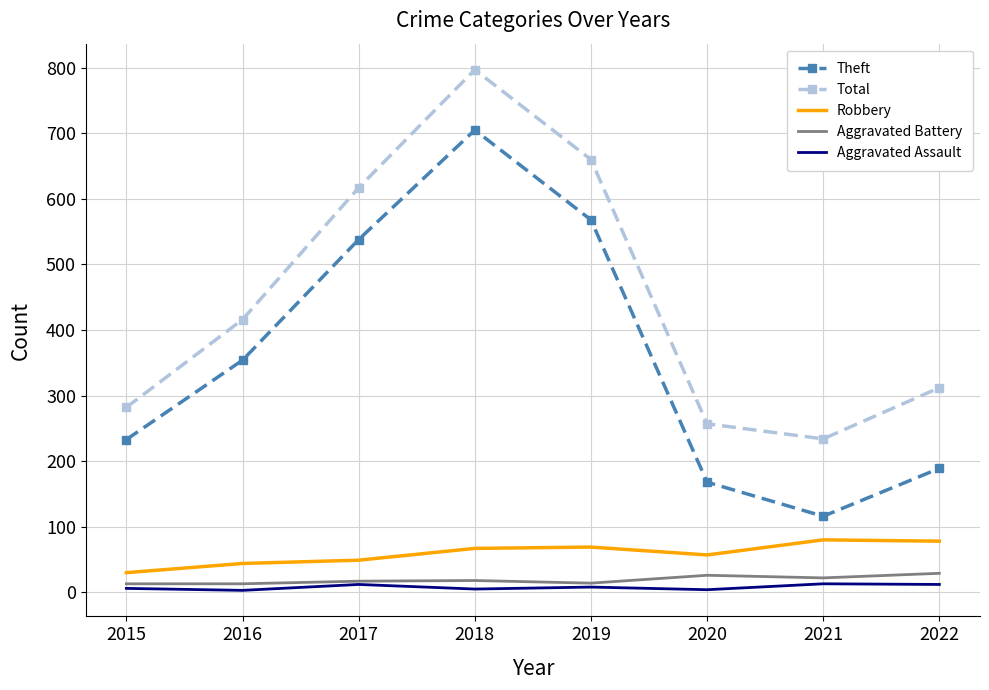

True or false: Robbery and Theft cross at least once.

False